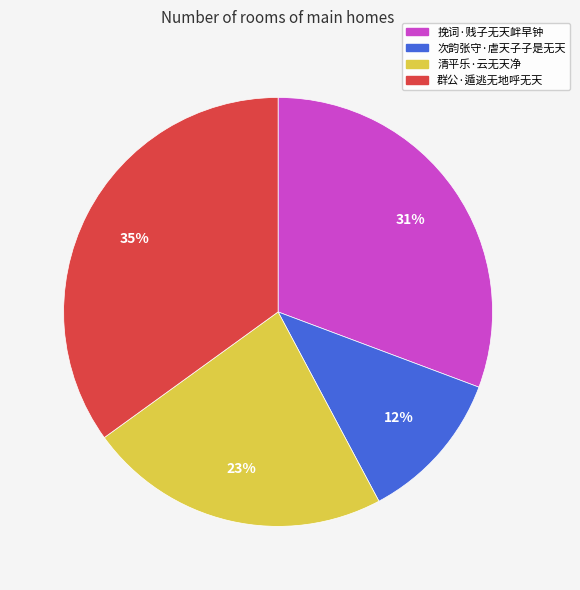

What percentage is the 群公·遁逃无地呼无天 slice, to the nearest percent?

35%